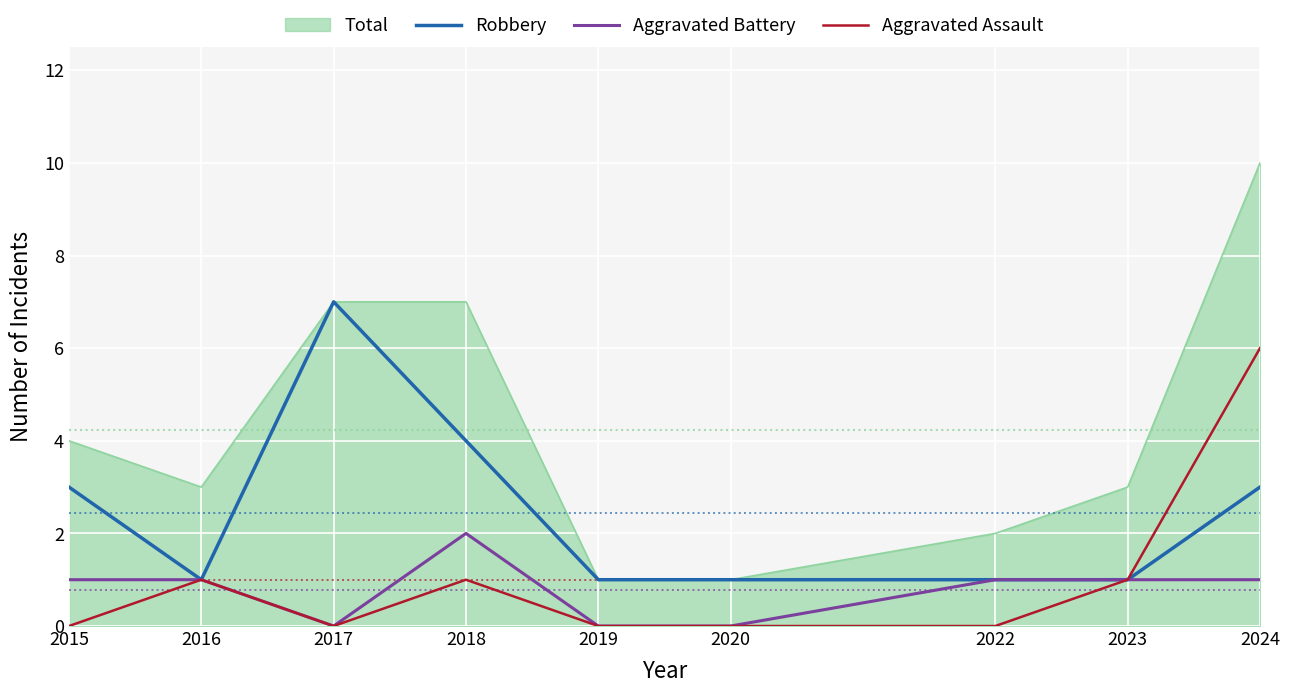

What is the total value across all series at 2016?

6